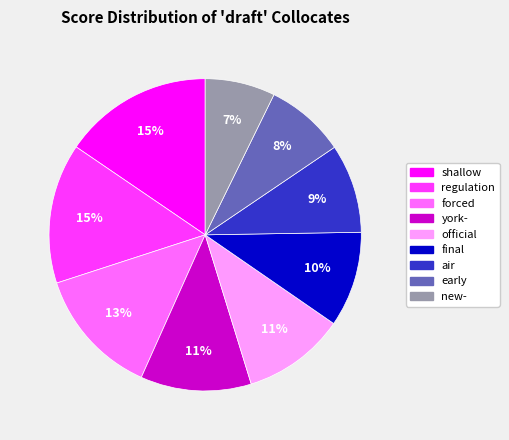

Which category has the smallest portion of the pie?

new-